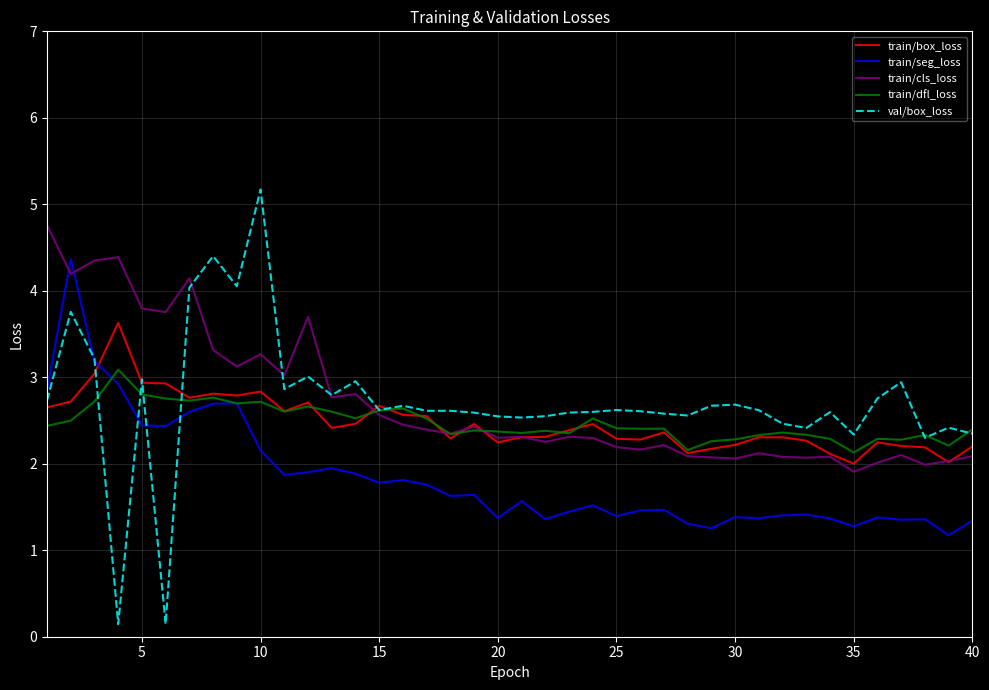

What is the greatest value displayed?

5.2